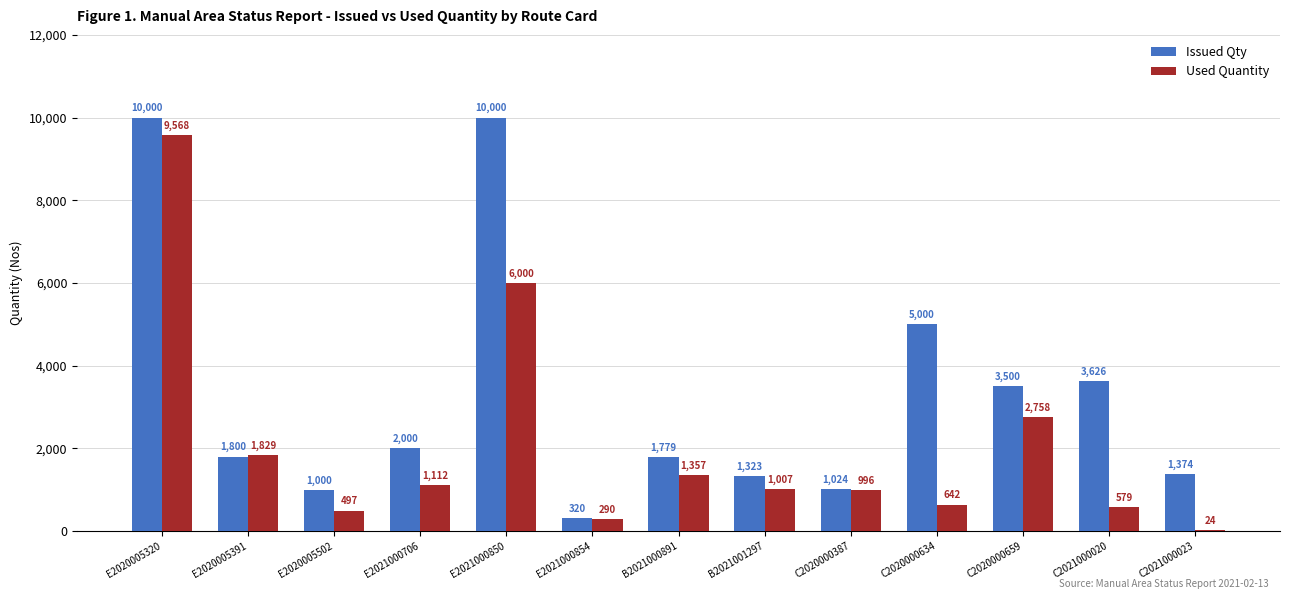

At which label does Issued Qty first exceed 1800?

E2020005320